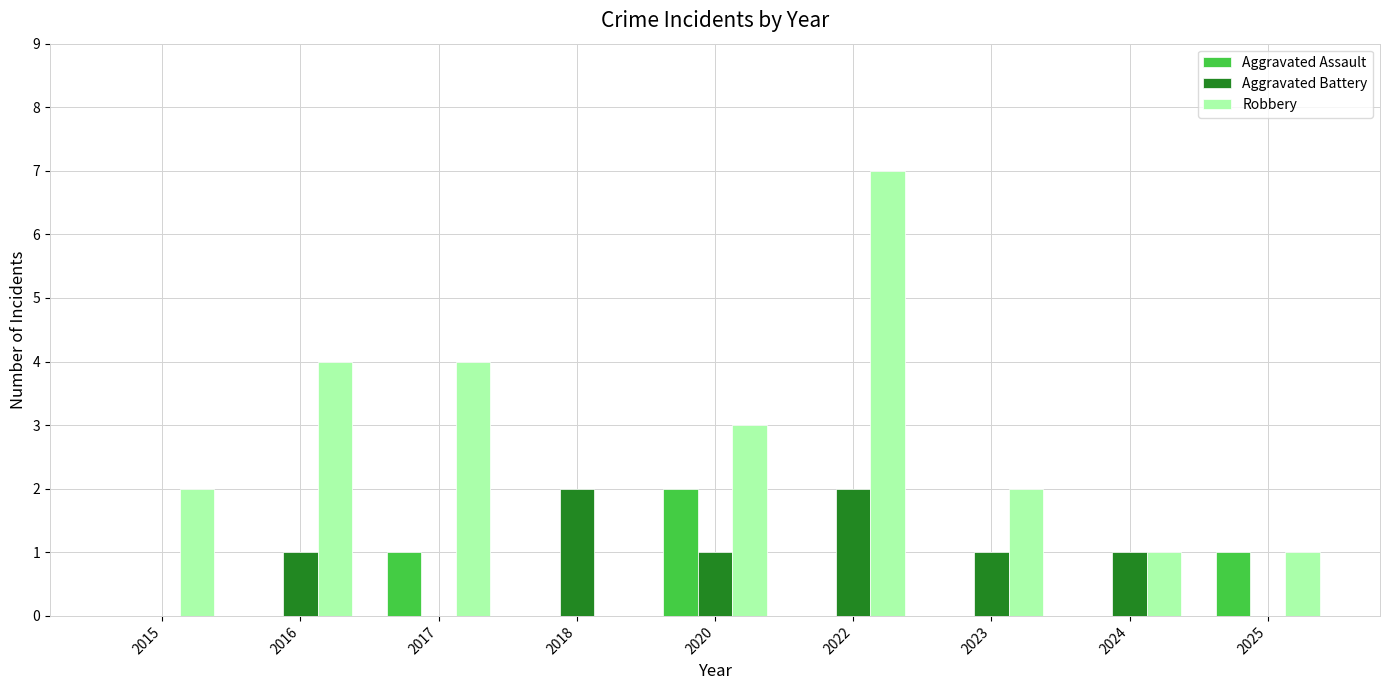

True or false: Aggravated Assault has a value of -1 at 2015.

False